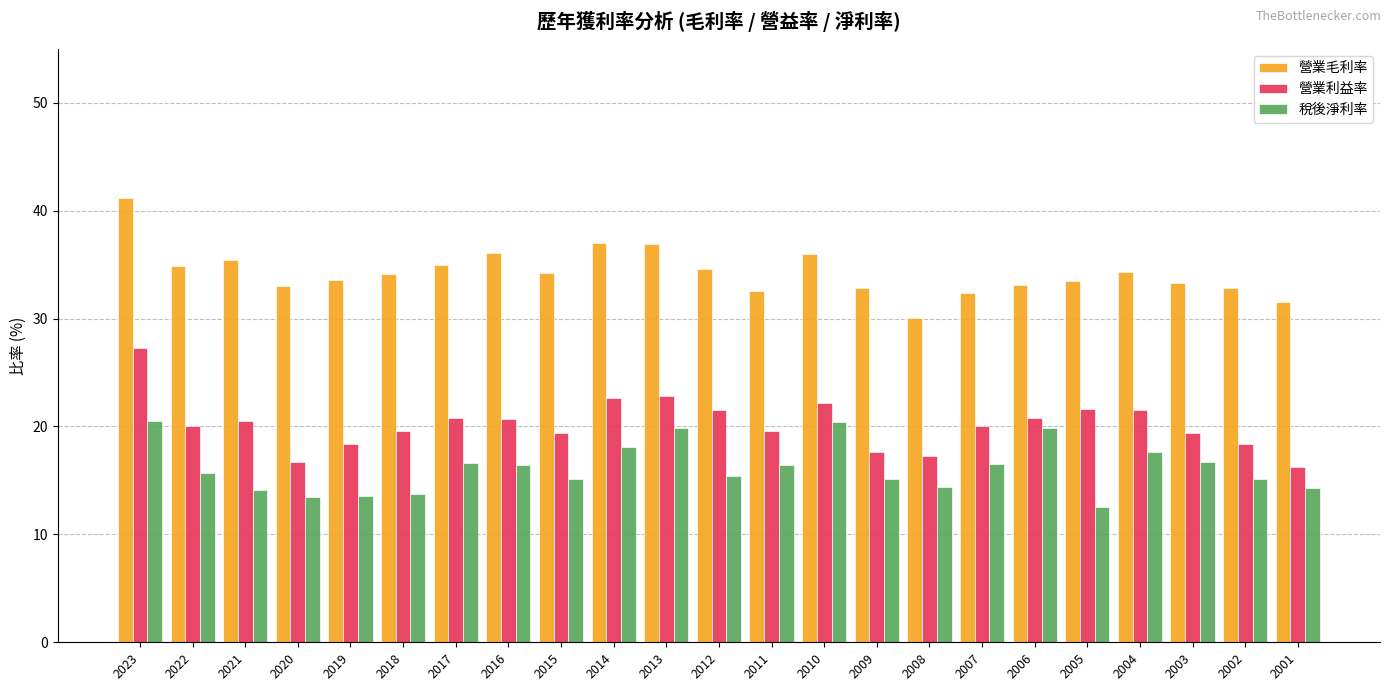

What are all the series names shown in the legend?

營業毛利率, 營業利益率, 稅後淨利率